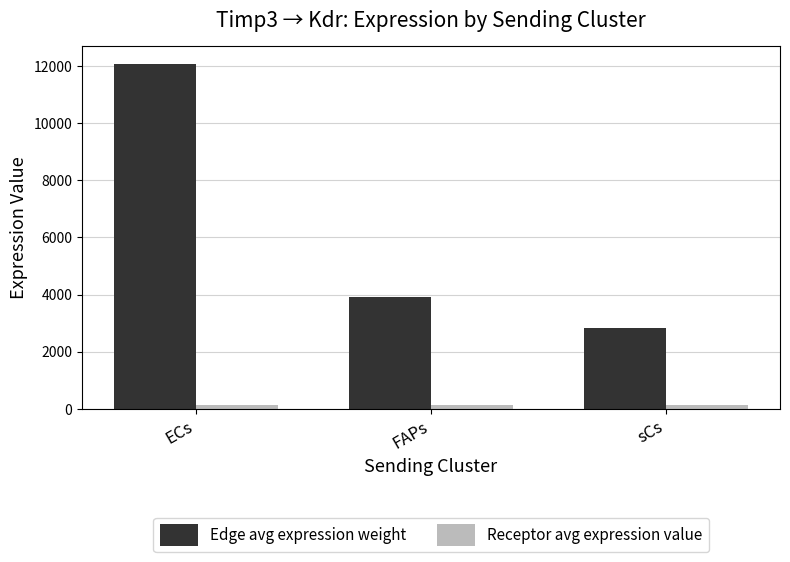

What is the minimum value for Edge avg expression weight?

2822.2